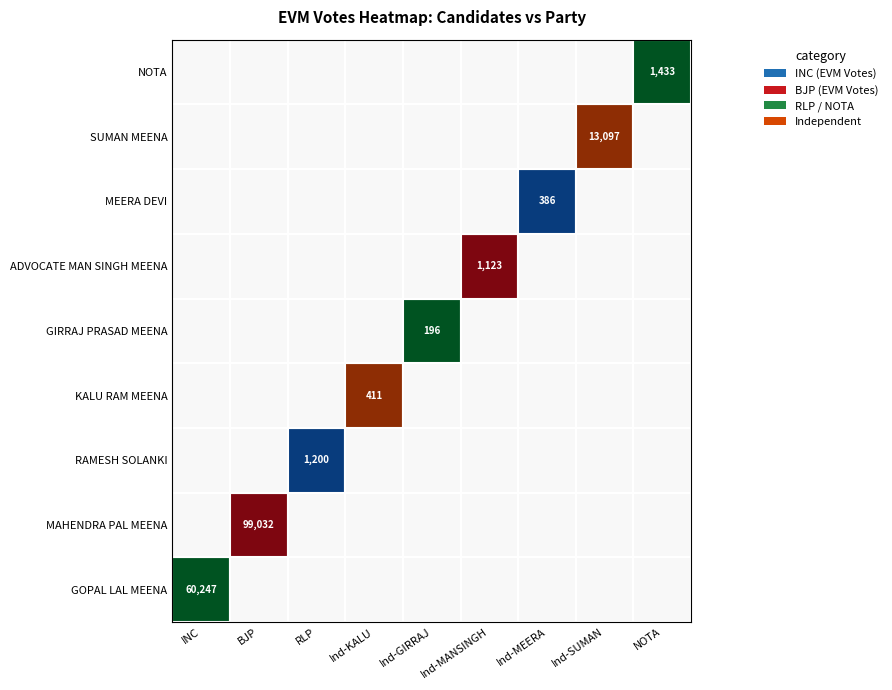

Reading left to right, transcribe all the data shown in this chart.

GOPAL LAL MEENA: 0=60247	1=0	2=0	3=0	4=0	5=0	6=0	7=0	8=0
MAHENDRA PAL MEENA: 0=0	1=99032	2=0	3=0	4=0	5=0	6=0	7=0	8=0
RAMESH SOLANKI: 0=0	1=0	2=1200	3=0	4=0	5=0	6=0	7=0	8=0
KALU RAM MEENA: 0=0	1=0	2=0	3=411	4=0	5=0	6=0	7=0	8=0
GIRRAJ PRASAD MEENA: 0=0	1=0	2=0	3=0	4=196	5=0	6=0	7=0	8=0
ADVOCATE MAN SINGH MEENA: 0=0	1=0	2=0	3=0	4=0	5=1123	6=0	7=0	8=0
MEERA DEVI: 0=0	1=0	2=0	3=0	4=0	5=0	6=386	7=0	8=0
SUMAN MEENA: 0=0	1=0	2=0	3=0	4=0	5=0	6=0	7=13097	8=0
NOTA: 0=0	1=0	2=0	3=0	4=0	5=0	6=0	7=0	8=1433